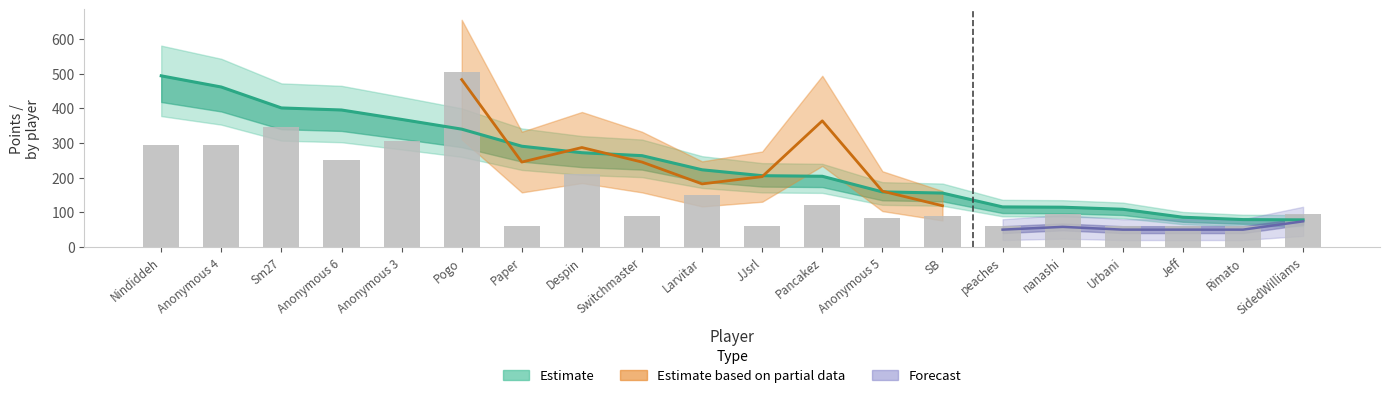

Are the bars horizontal?

No